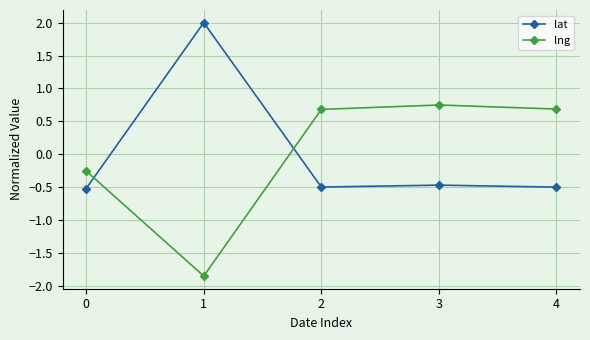

True or false: lng has a value of 1.1 at 4.

False